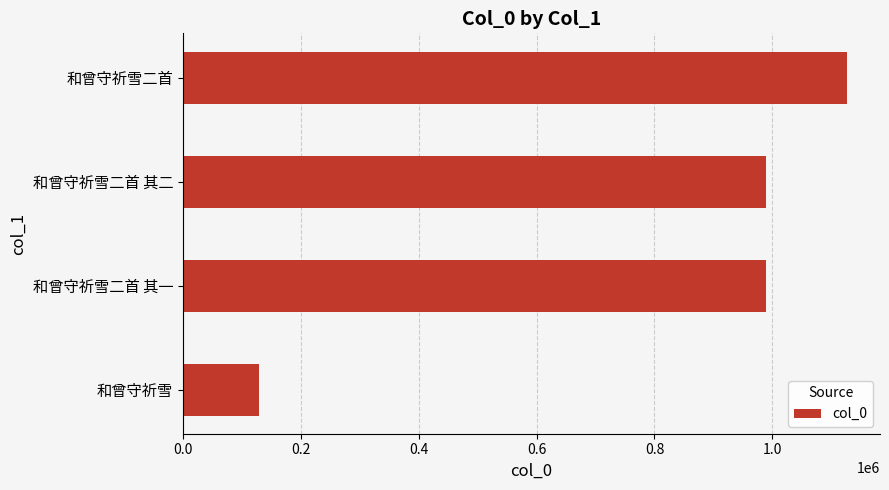

What is the difference between the values at 和曾守祈雪二首 and 和曾守祈雪?

997930